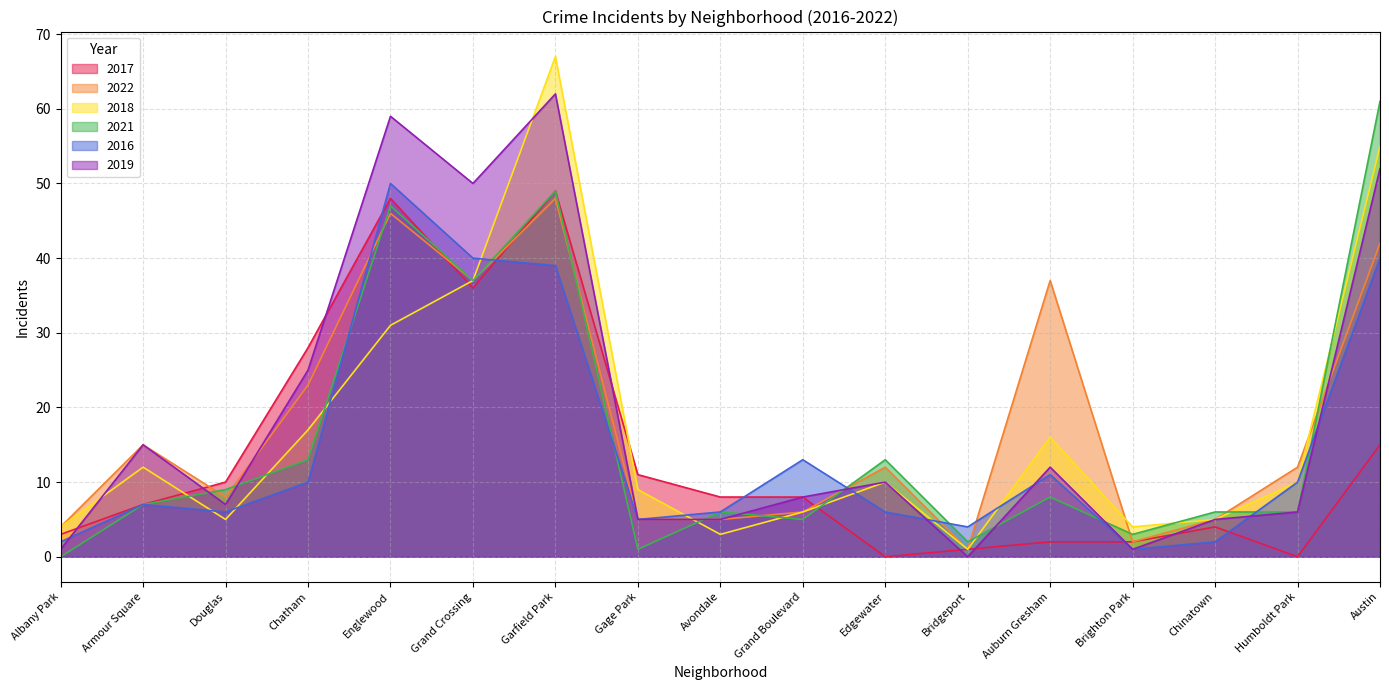

After their last crossing, which series has the higher values: 2018 or 2019?

2019